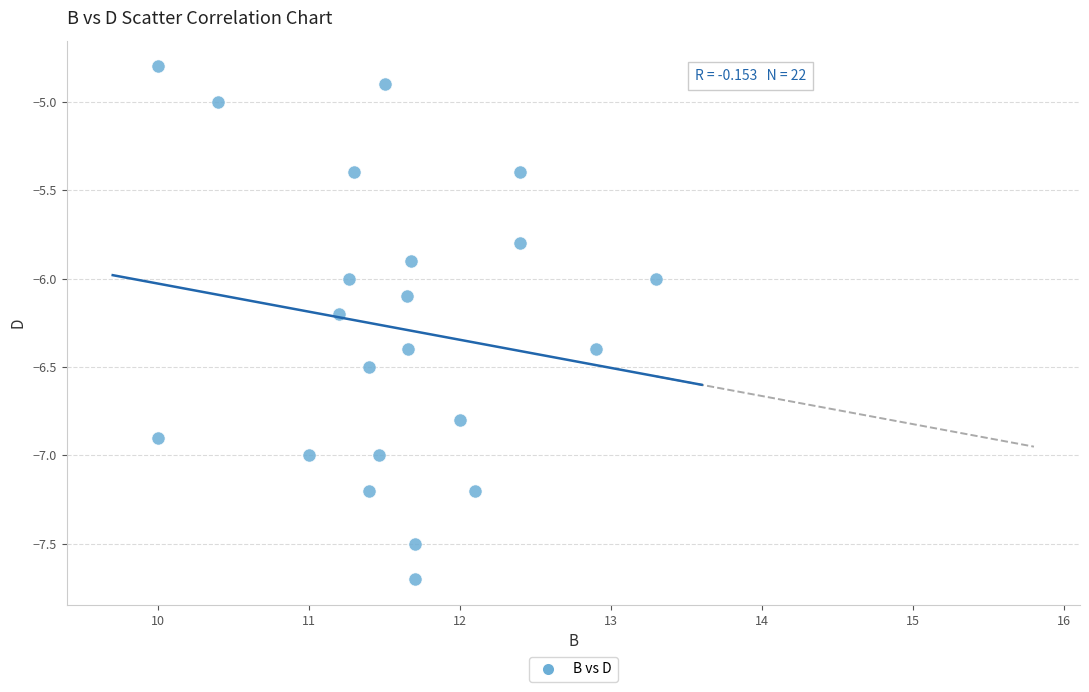

What is the range of Y values (max minus min)?

2.9